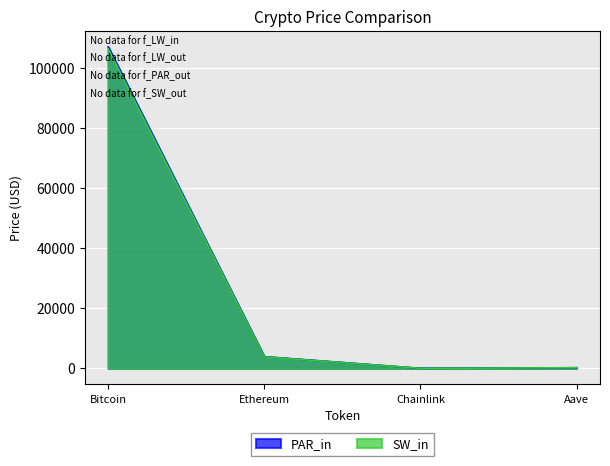

True or false: SW_in has a value of 106.5 at Aave.

False